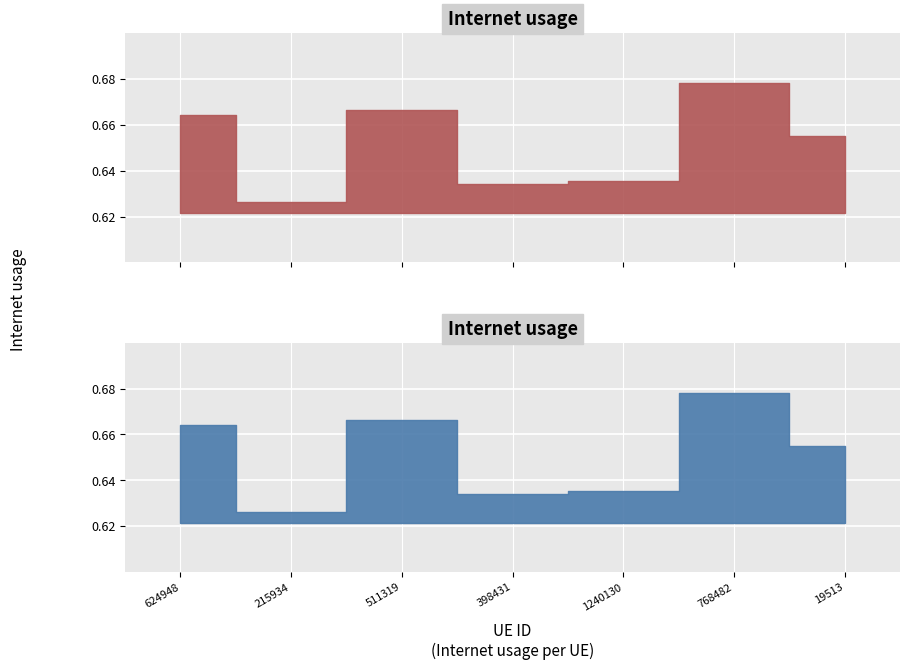

True or false: the data has more than 1 interior local peaks.

True